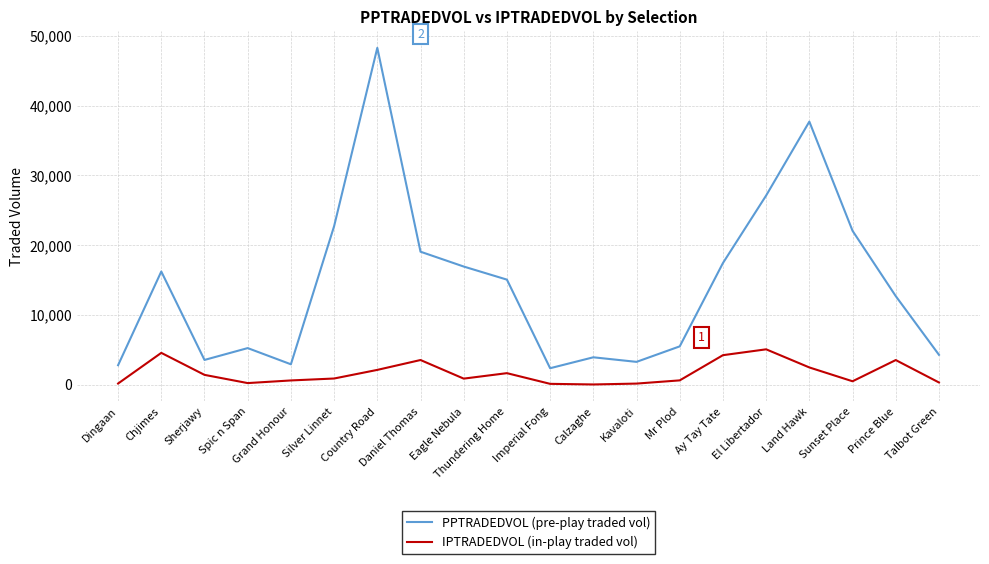

Rank the series at Spic n Span from lowest to highest value.

IPTRADEDVOL (in-play traded vol), PPTRADEDVOL (pre-play traded vol)